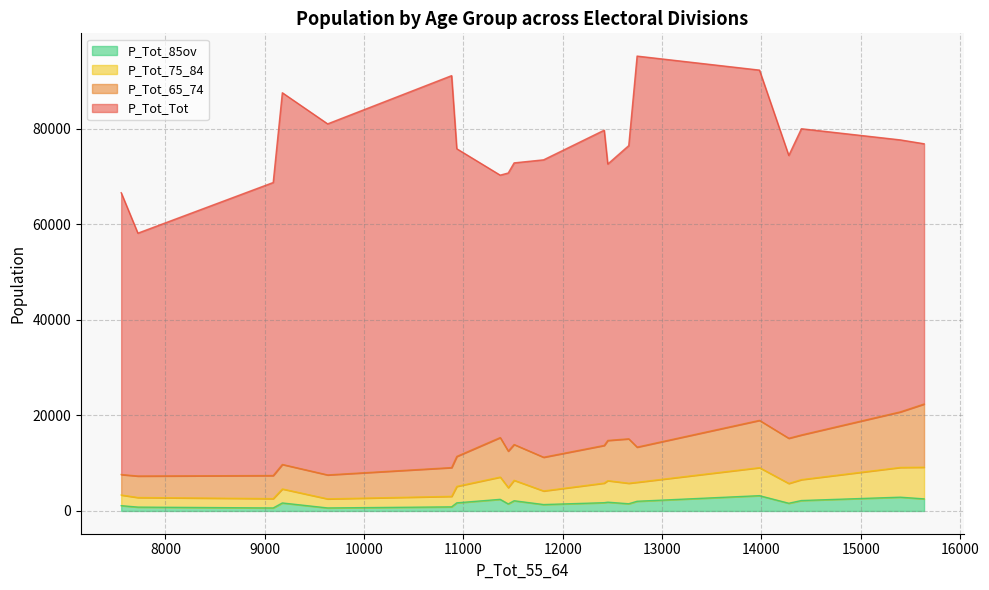

What is the average value of the P_Tot_65_74 series?

7644